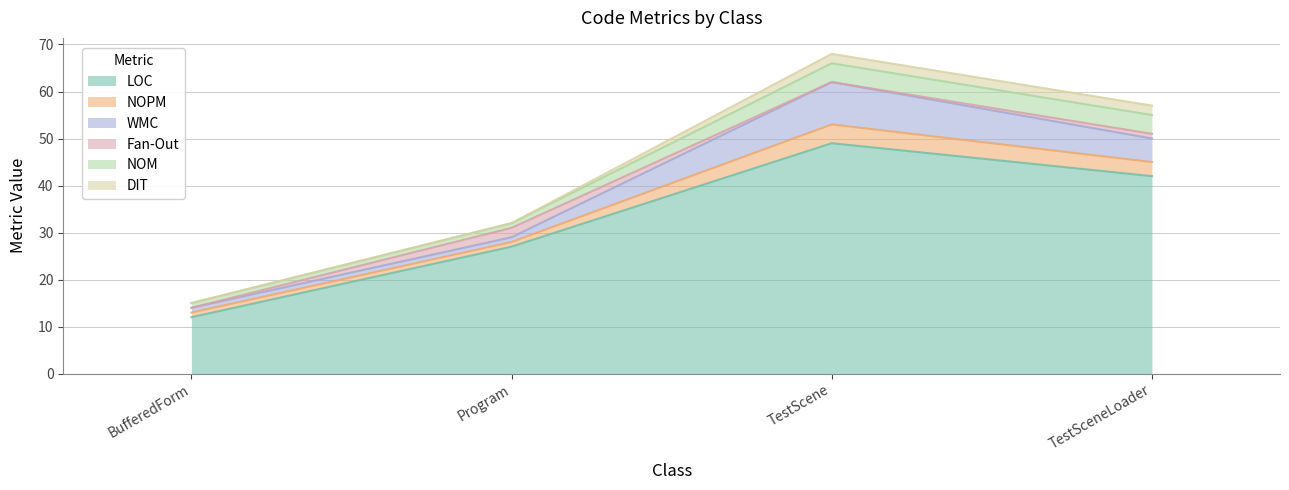

How many times do Fan-Out and WMC cross each other?

2